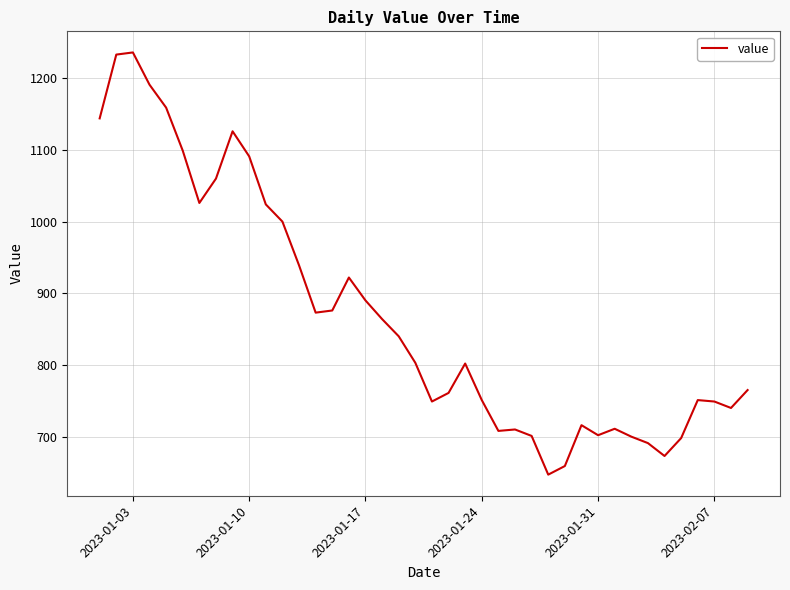

What is the smallest value displayed?

647